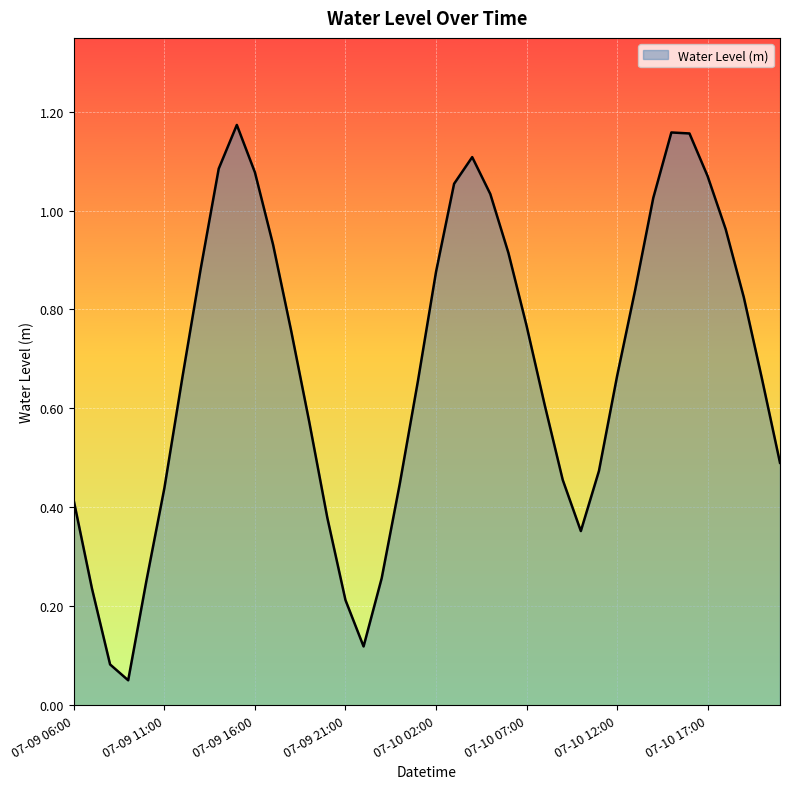

Does the chart display data point markers on the line(s)?

No